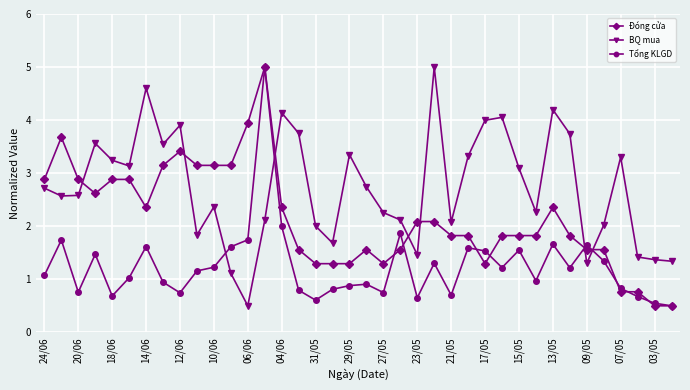

How many categories are shown in the chart?

38